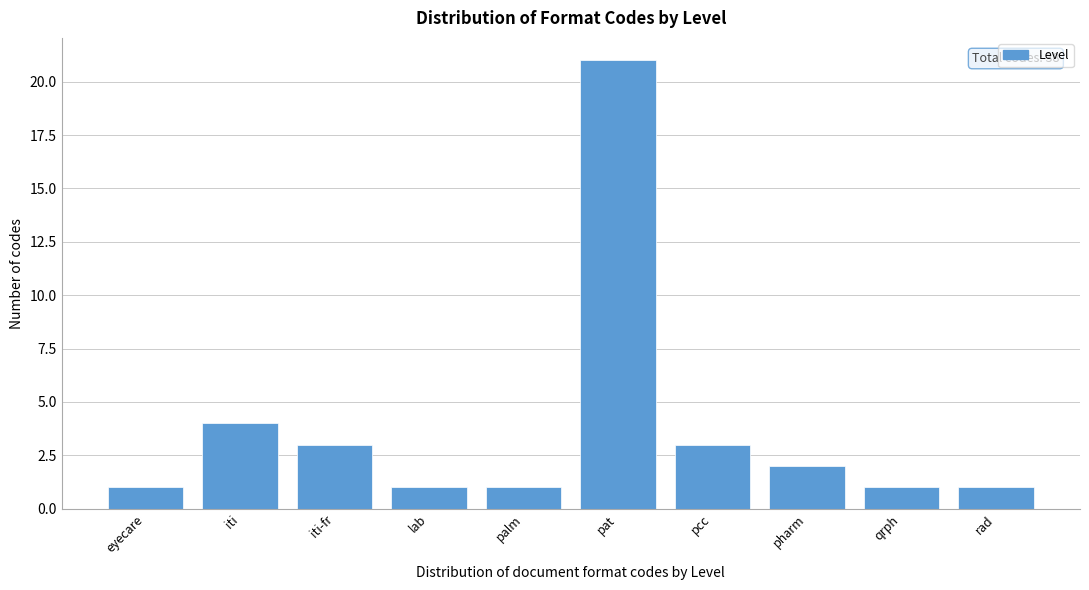

Reading left to right, list all the values displayed in this chart.

eyecare=1	iti=4	iti-fr=3	lab=1	palm=1	pat=21	pcc=3	pharm=2	qrph=1	rad=1